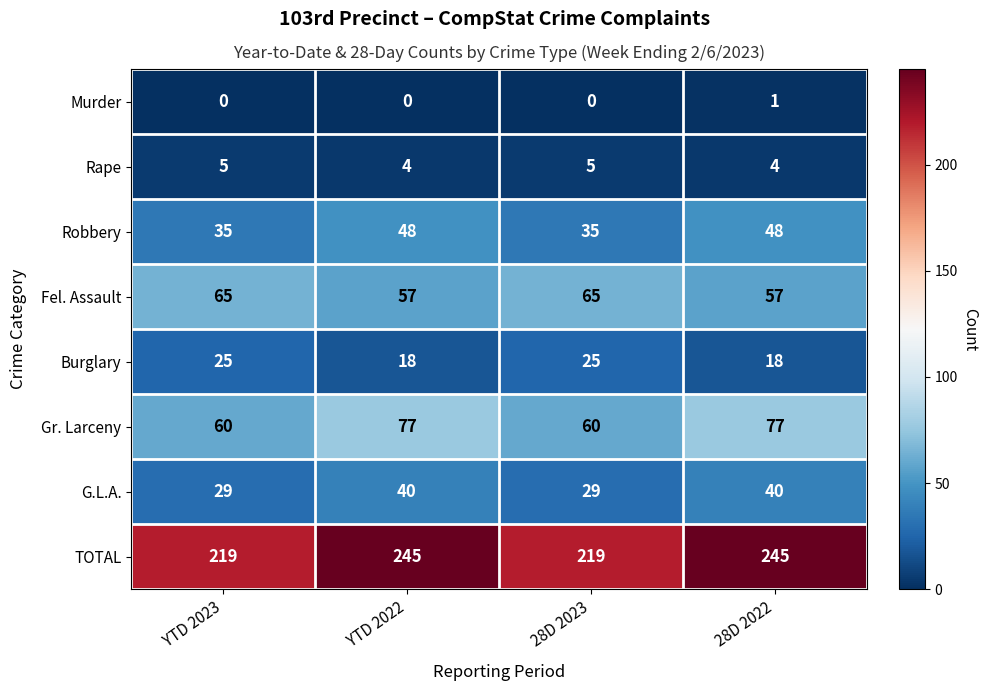

How many data points does each series have?

4